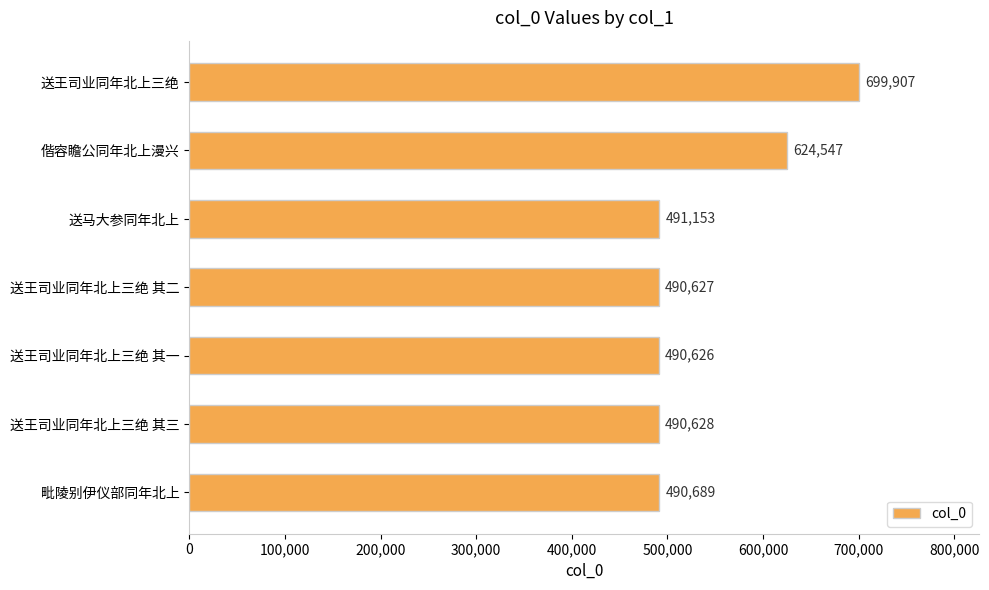

Does the chart contain stacked bars?

No